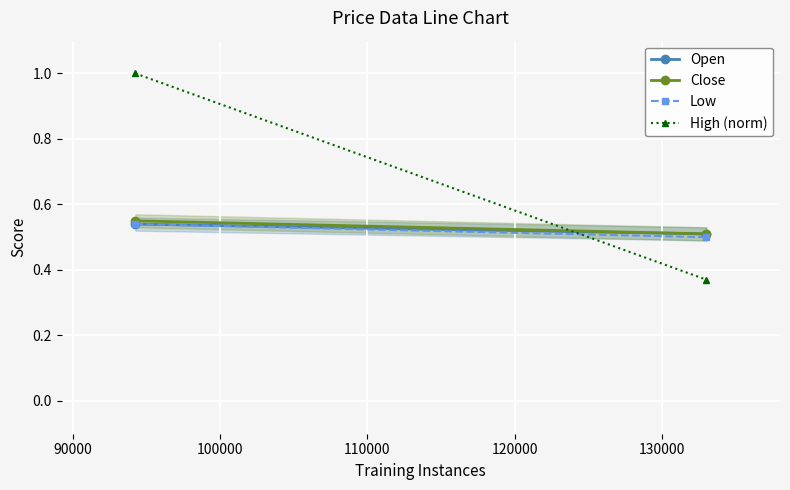

Which series has the widest spread of values?

High (norm)